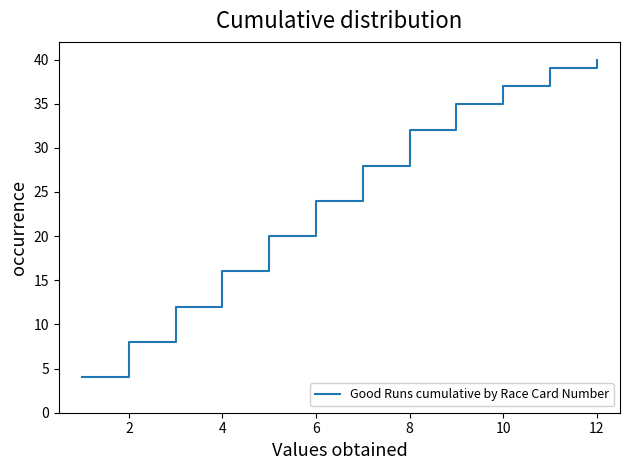

What is the difference between the maximum and minimum values?

36